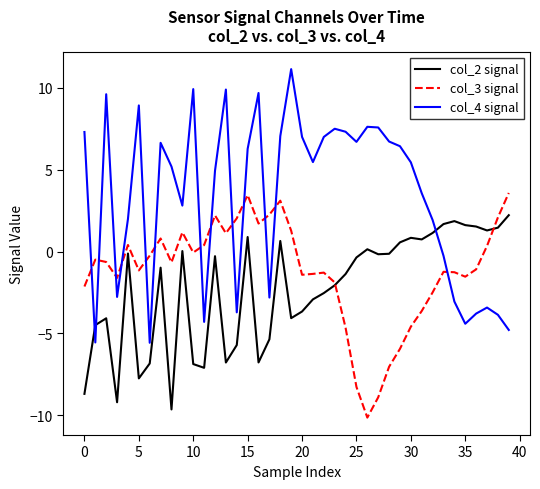

What are all the series names shown in the legend?

col_2 signal, col_3 signal, col_4 signal